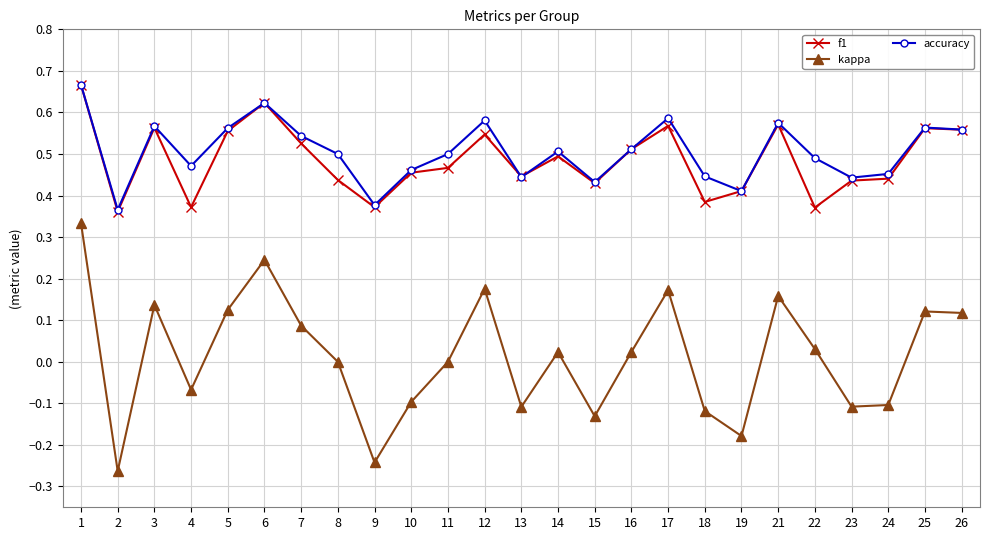

True or false: accuracy has more than 1 interior local peaks.

True